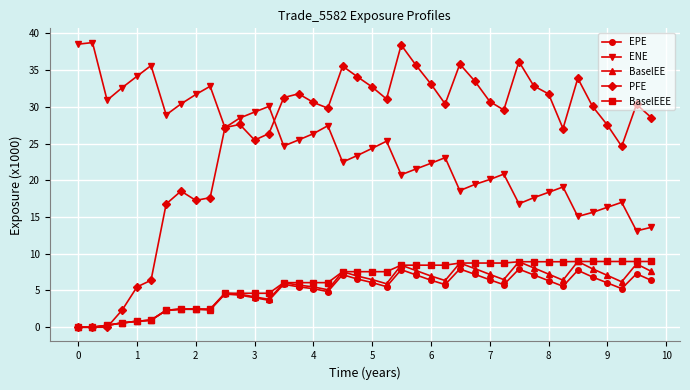

Which series has the largest range (max minus min)?

PFE